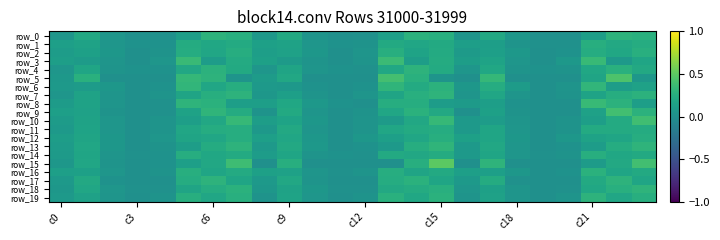

Which series has the largest range (max minus min)?

row_15